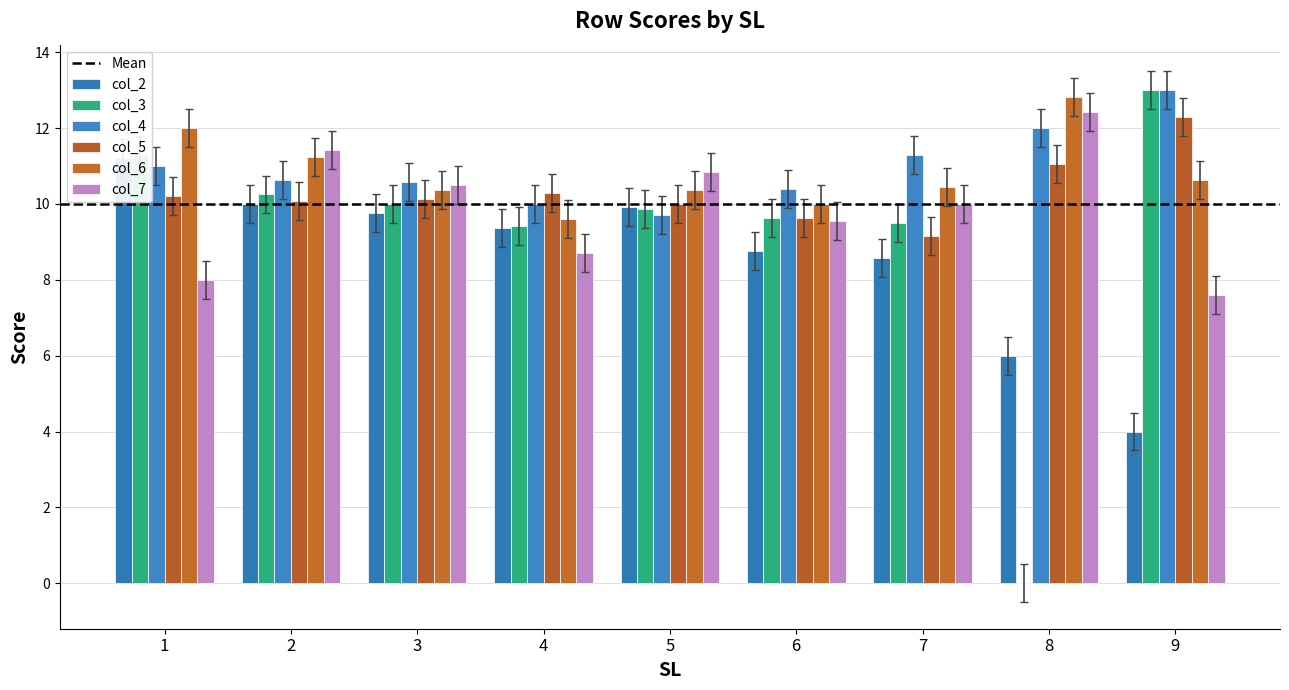

How many data points does each series have?

9